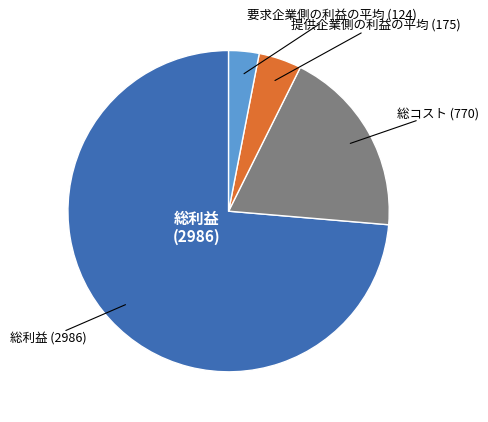

Is there a majority slice in this chart?

Yes